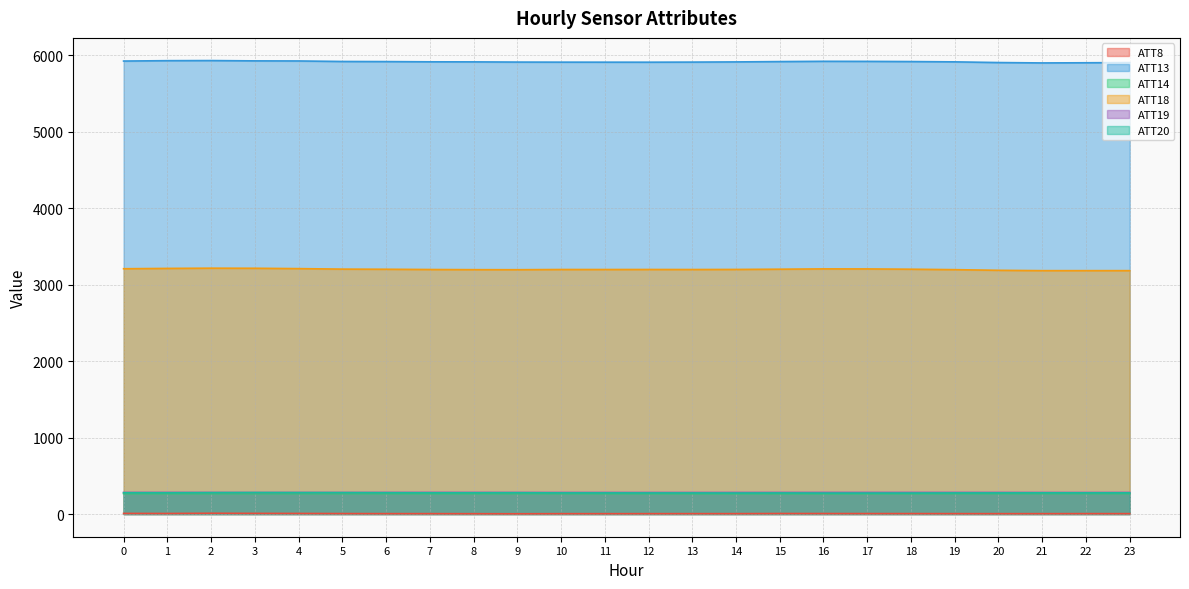

Which series has the widest spread of values?

ATT18